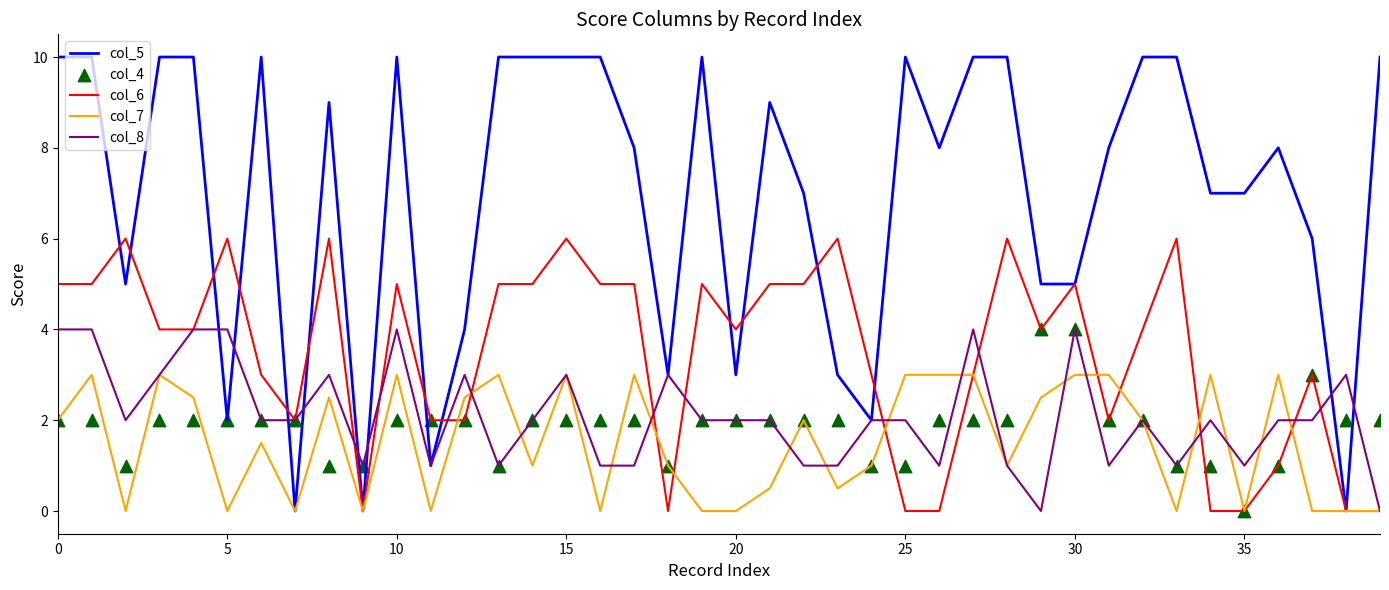

Is it true that col_8 equals 2.0 at 25?

True